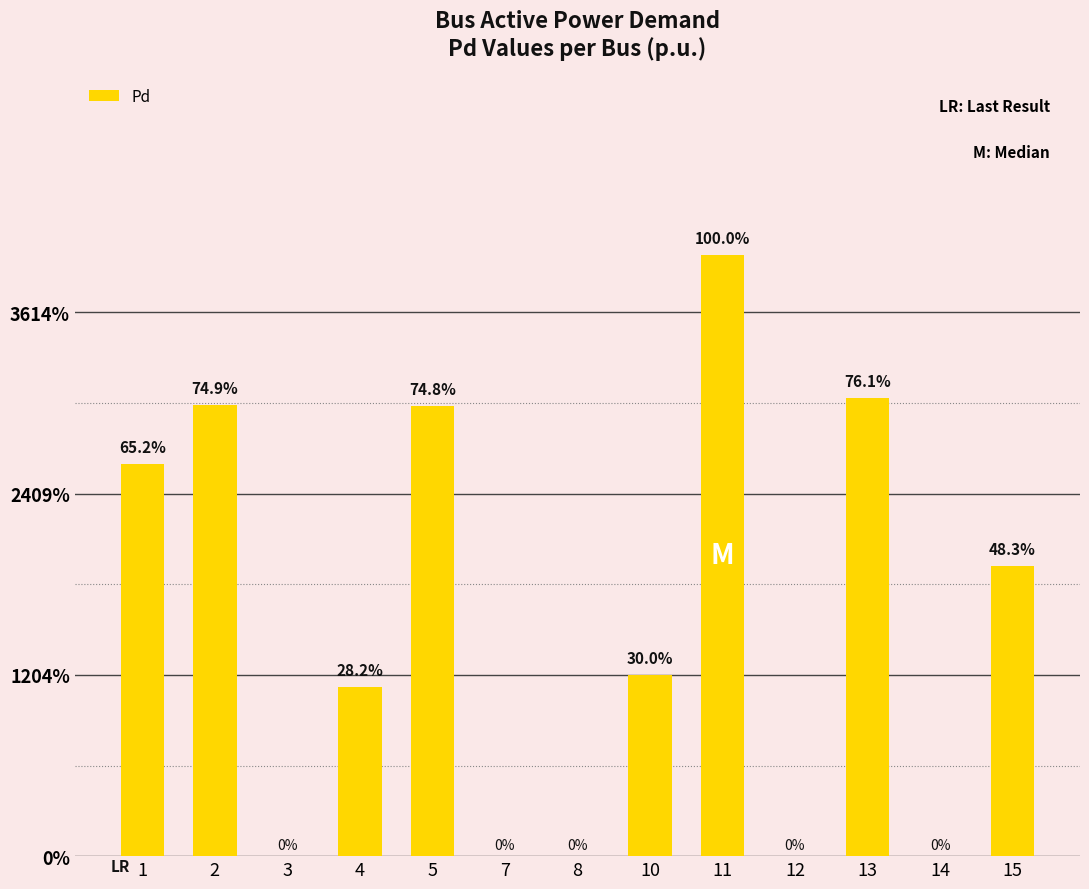

Which has a higher value, 7 or 13?

13